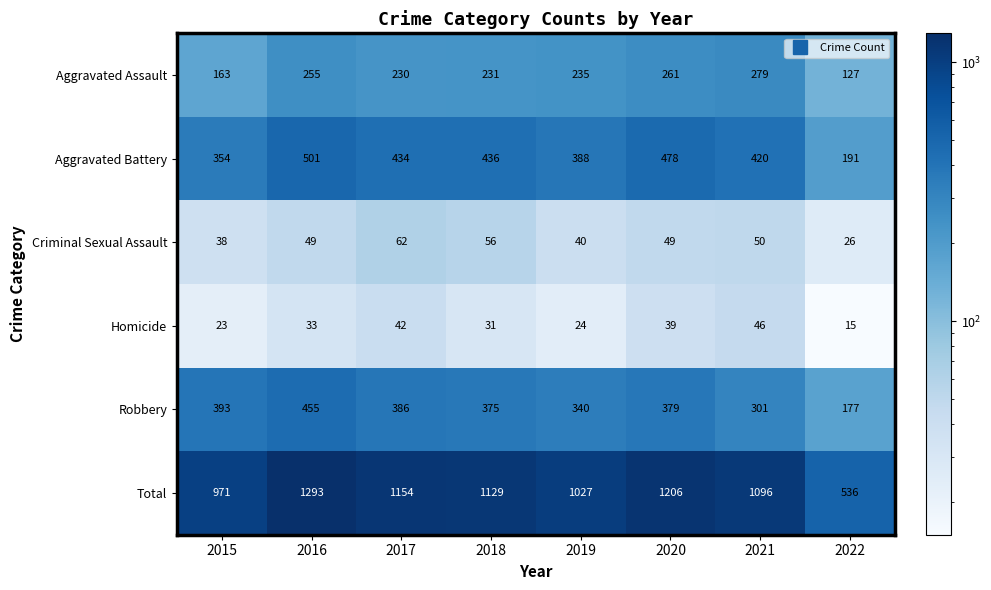

Where does the Robbery series first go above 379?

2015